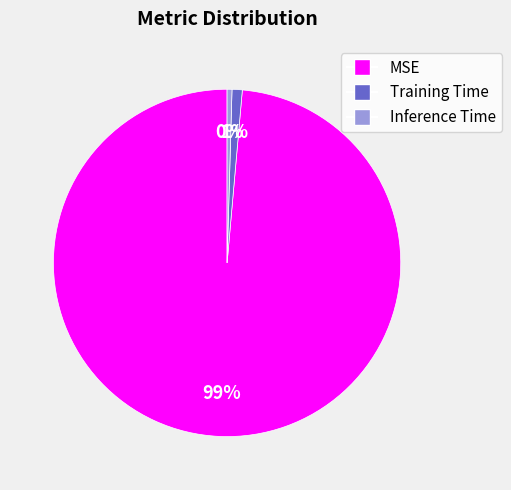

Between MSE and Inference Time, which is larger?

MSE